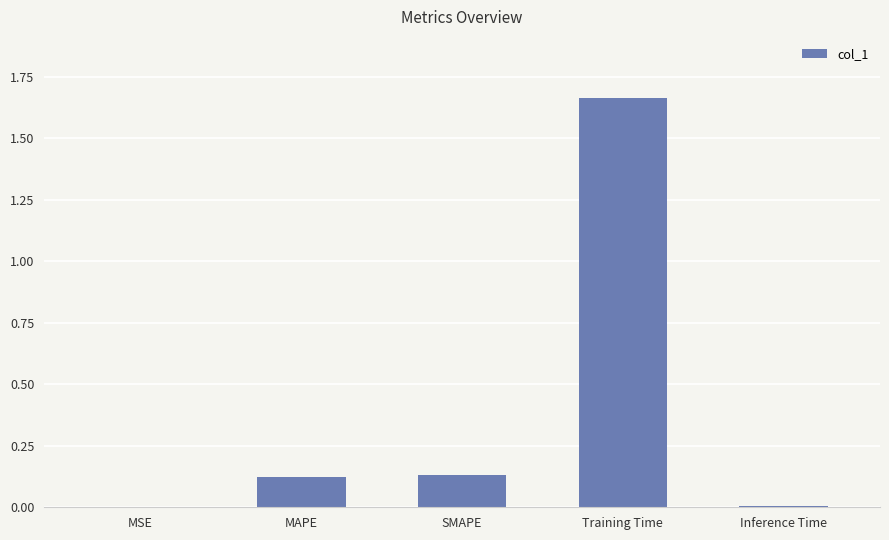

Which has a higher value, MAPE or Training Time?

Training Time